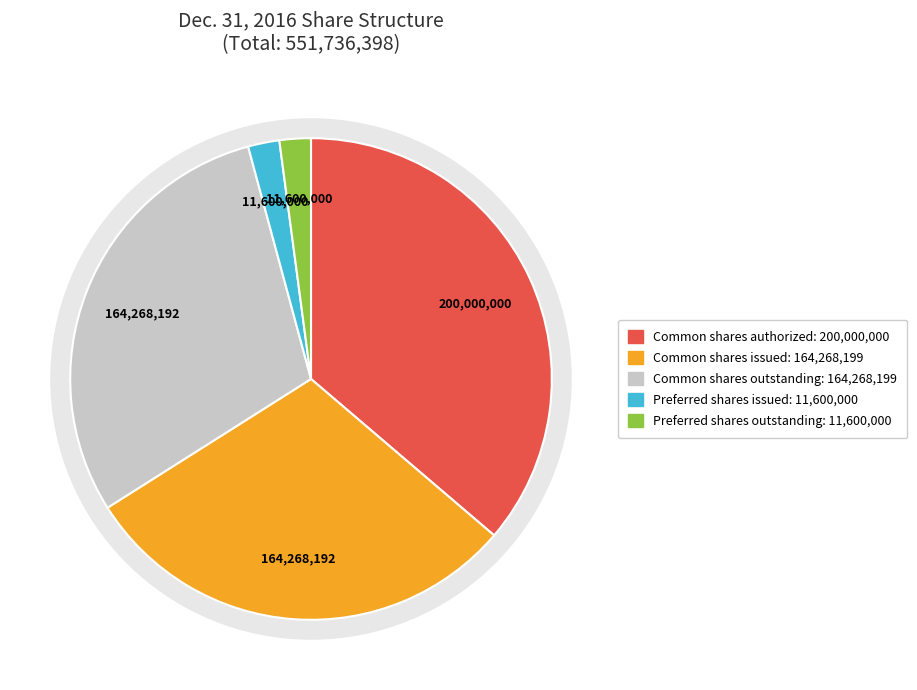

To the nearest percent, what is the combined percentage of Common shares authorized and Preferred shares issued?

38%